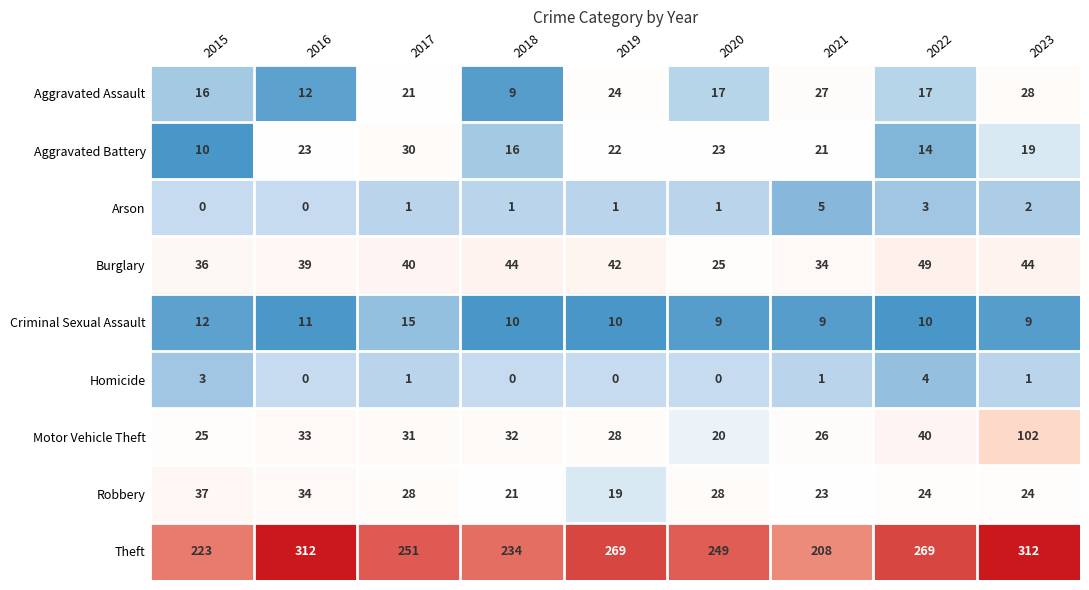

What is the difference between the maximum and minimum values in the Motor Vehicle Theft series?

82